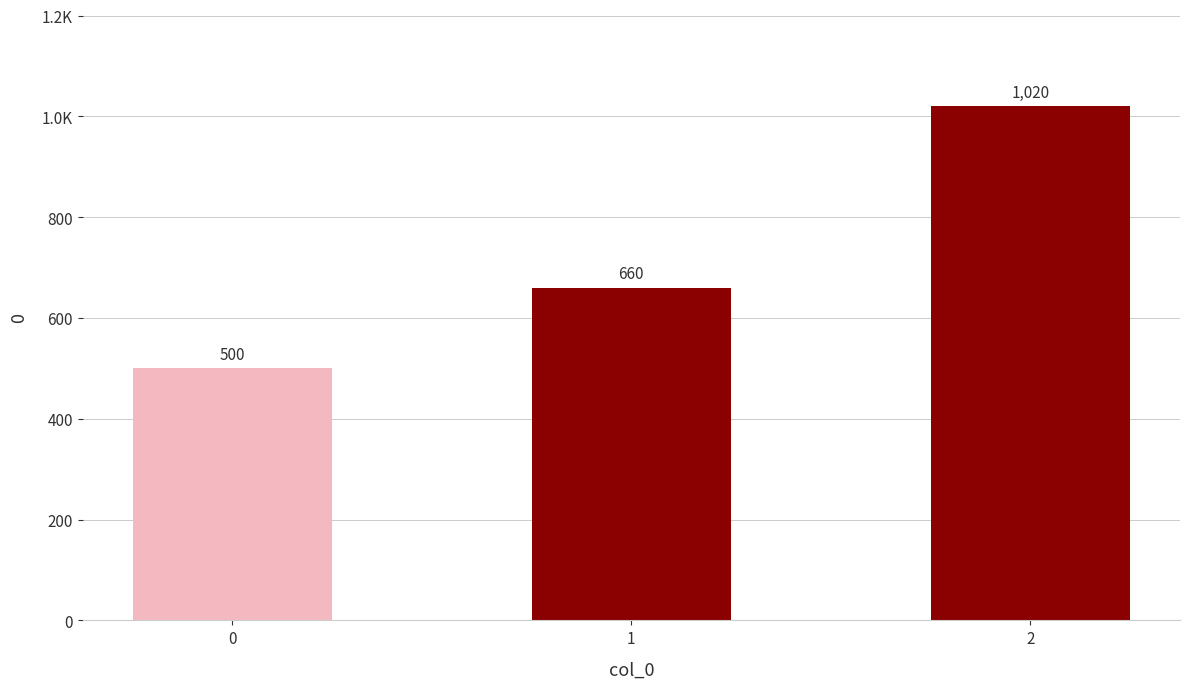

Reading right to left, what are all the values shown in this chart?

2=1020	1=660	0=500